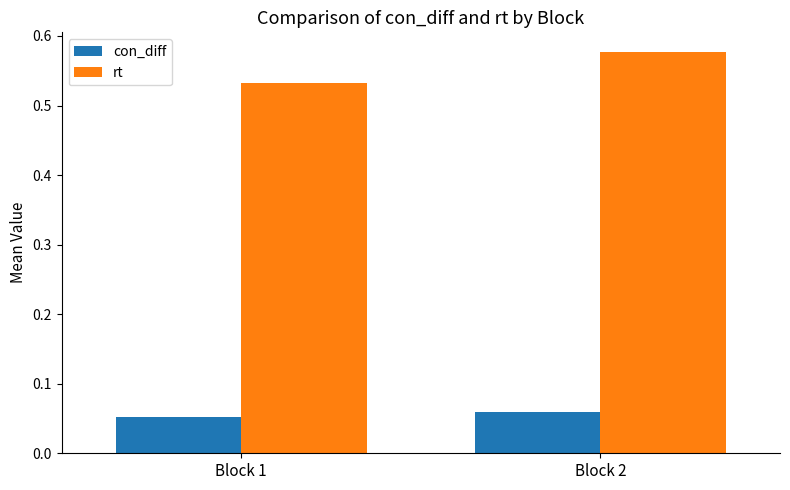

Which label corresponds to the largest value in the chart?

Block 2